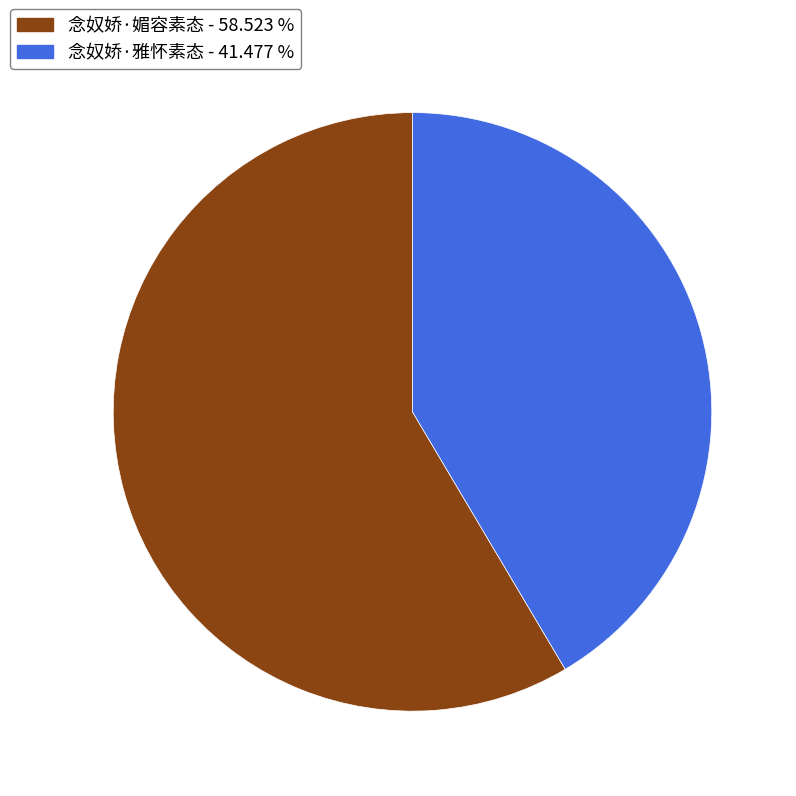

How many slices are in this pie chart?

2